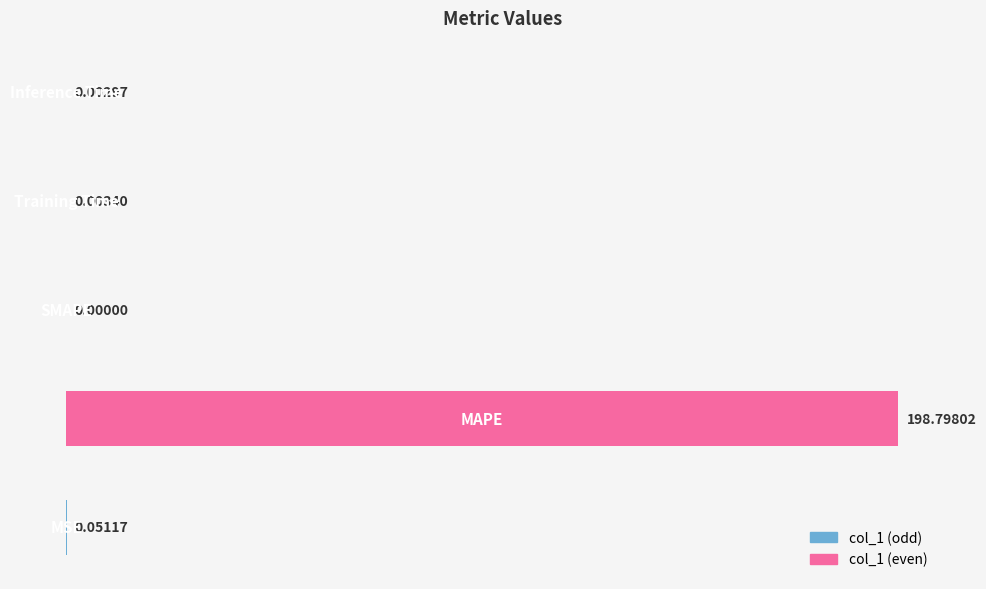

List the labels in order of value, smallest first.

SMAPE, Inference Time, Training Time, MSE, MAPE